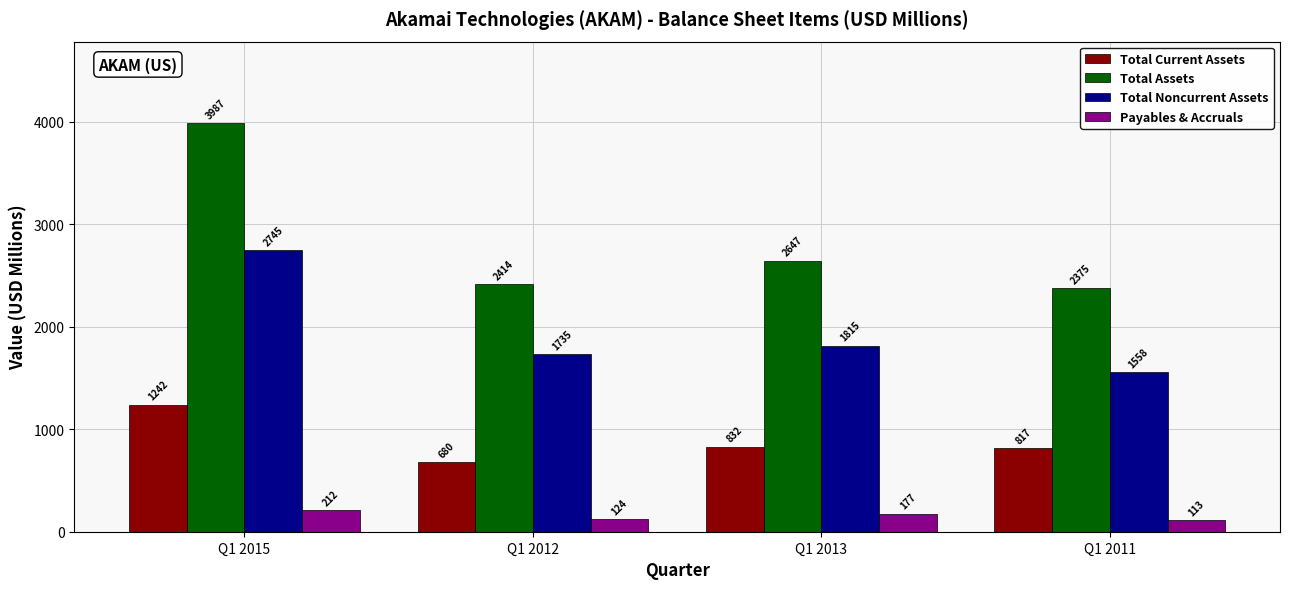

What is the spread (max minus min) of values at Q1 2015?

3775.2